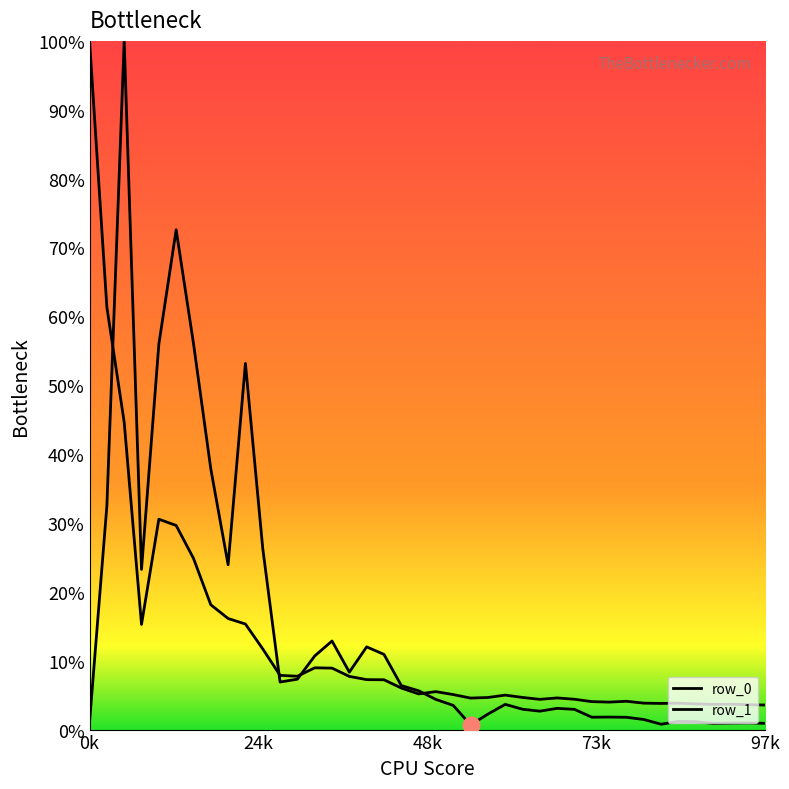

Which series has the widest spread of values?

row_1